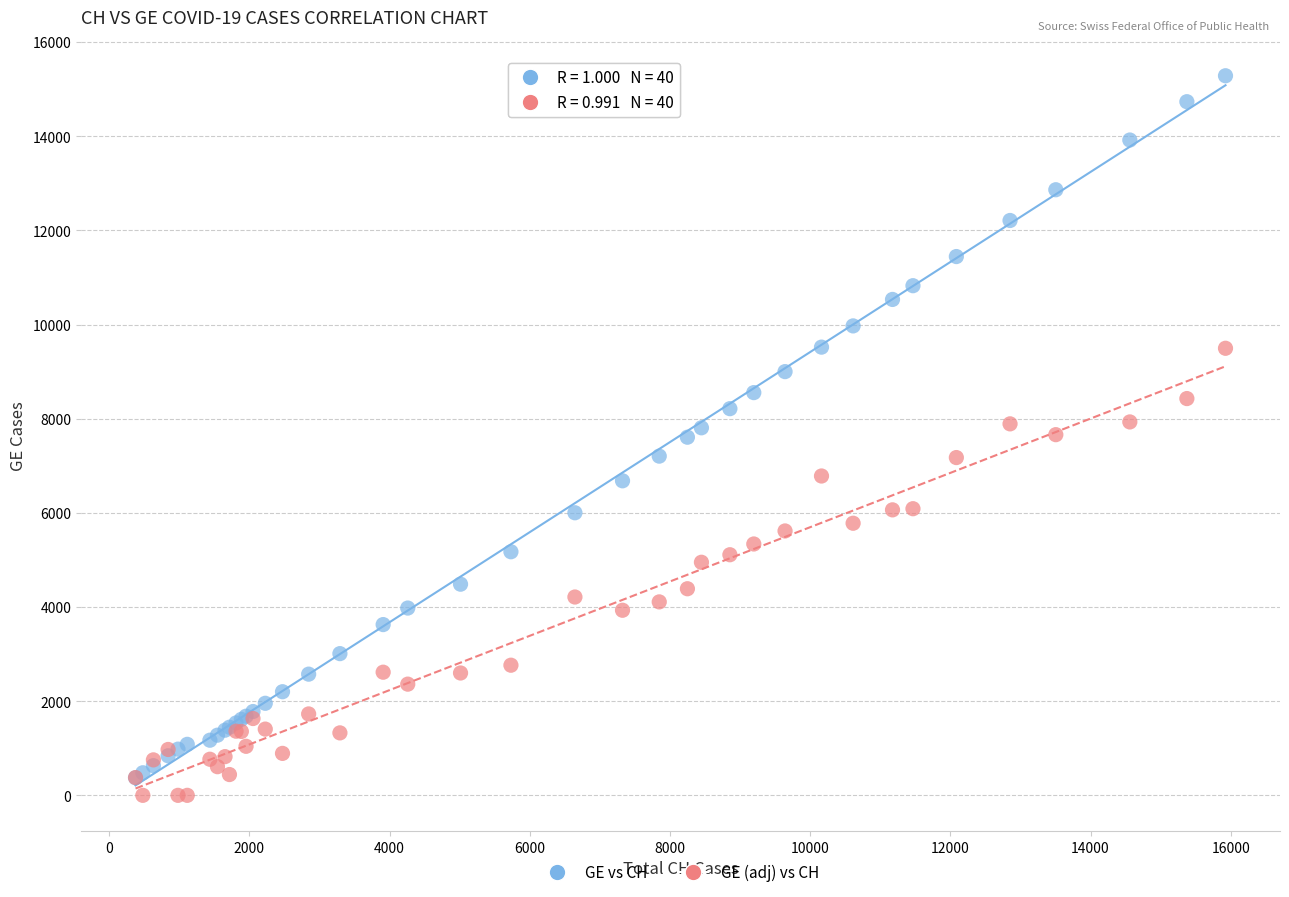

What are all the series names shown in the legend?

GE vs CH, GE (adj) vs CH